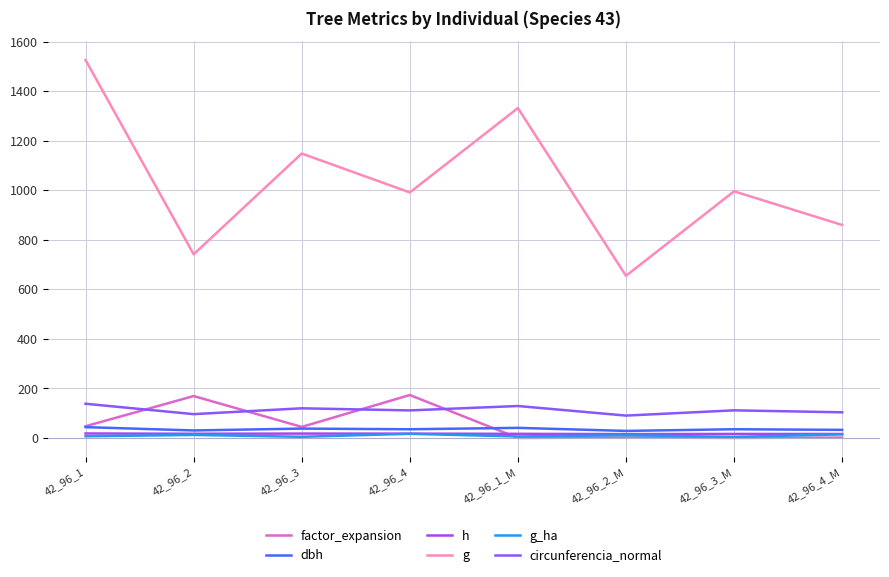

What value does the g_ha series have at 42_96_3_M?

4.5